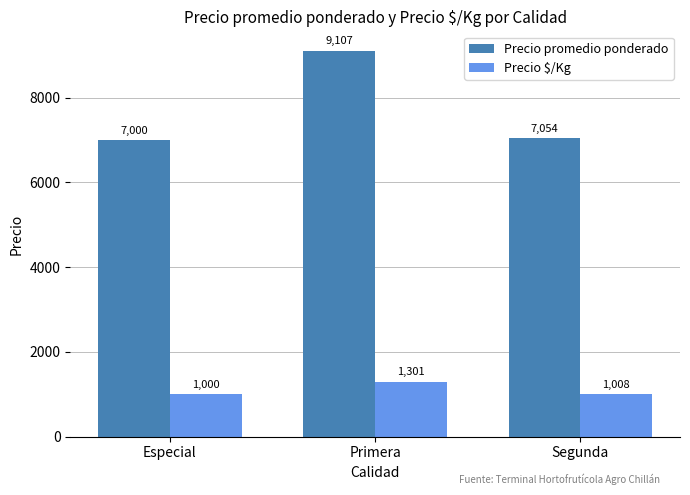

List the series in order of their overall mean, highest first.

Precio promedio ponderado, Precio $/Kg